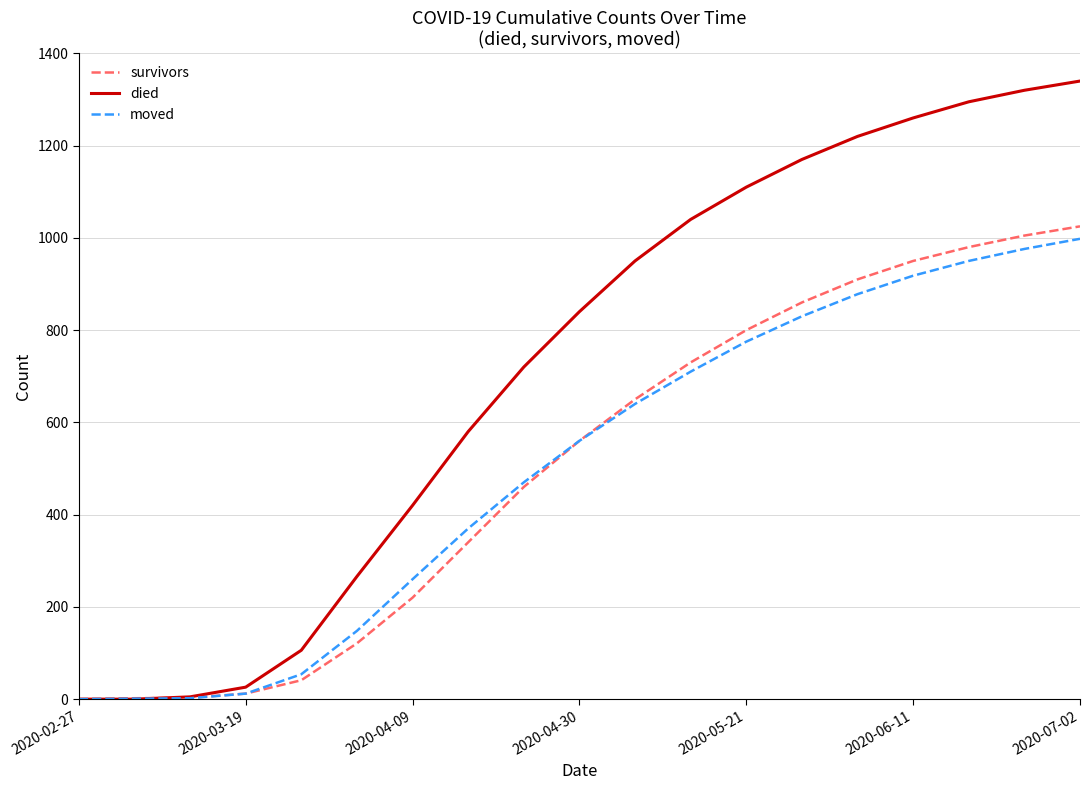

Is this an area chart (filled region under the line)?

No